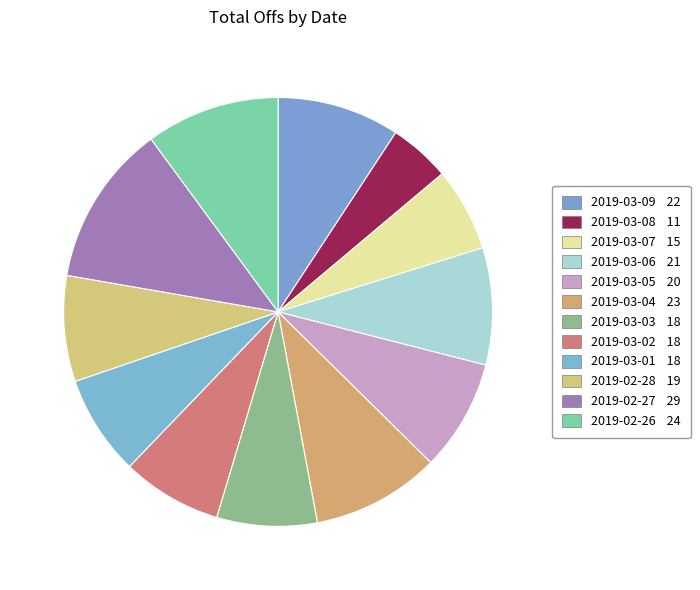

What is the change in value from 2019-03-09 to 2019-03-06?

-1